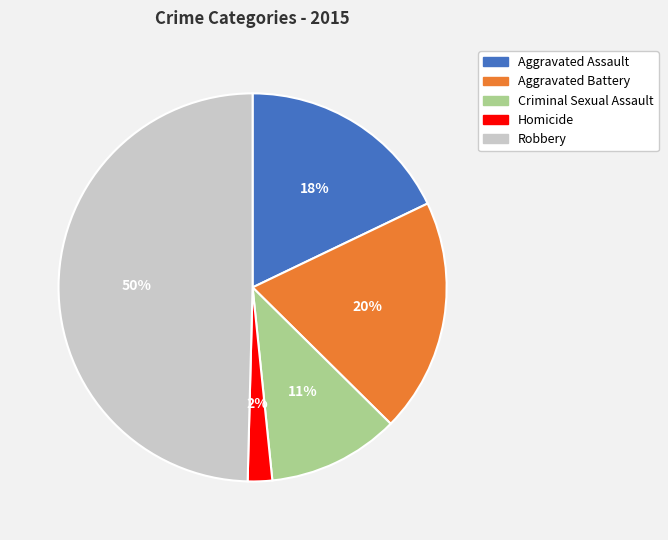

Does Aggravated Assault represent more than half of the total?

No